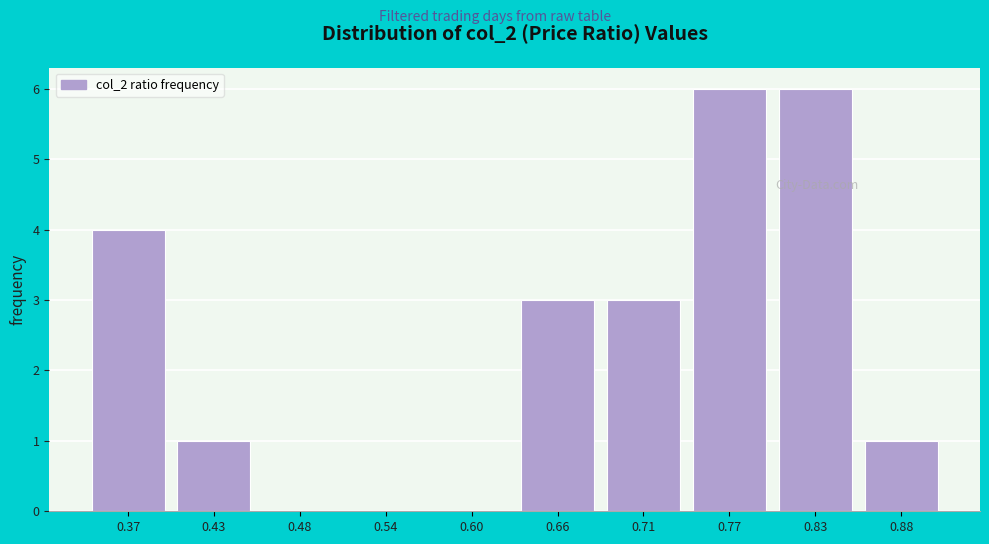

Reading left to right, transcribe all the data shown in this chart.

0.37=4	0.43=1	0.48=0	0.54=0	0.60=0	0.66=3	0.71=3	0.77=6	0.83=6	0.88=1